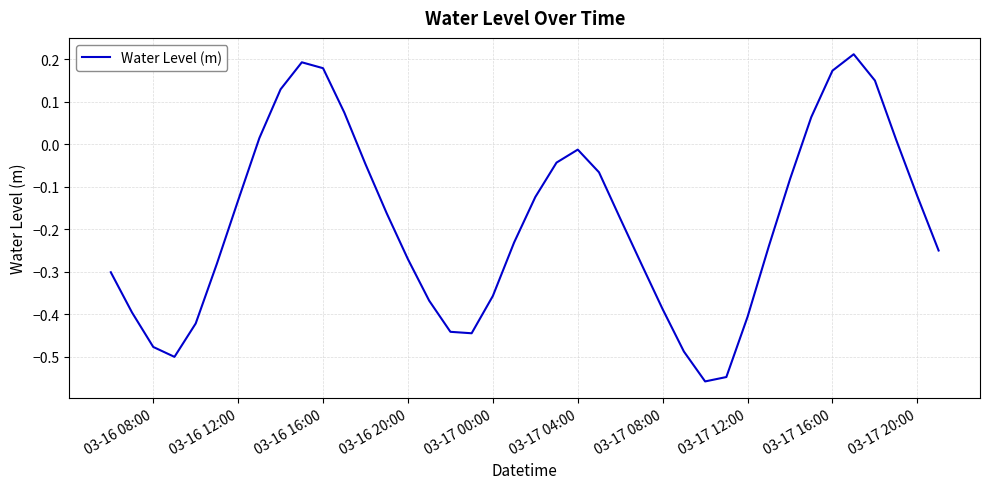

What is the difference between the second highest and minimum values?

0.8